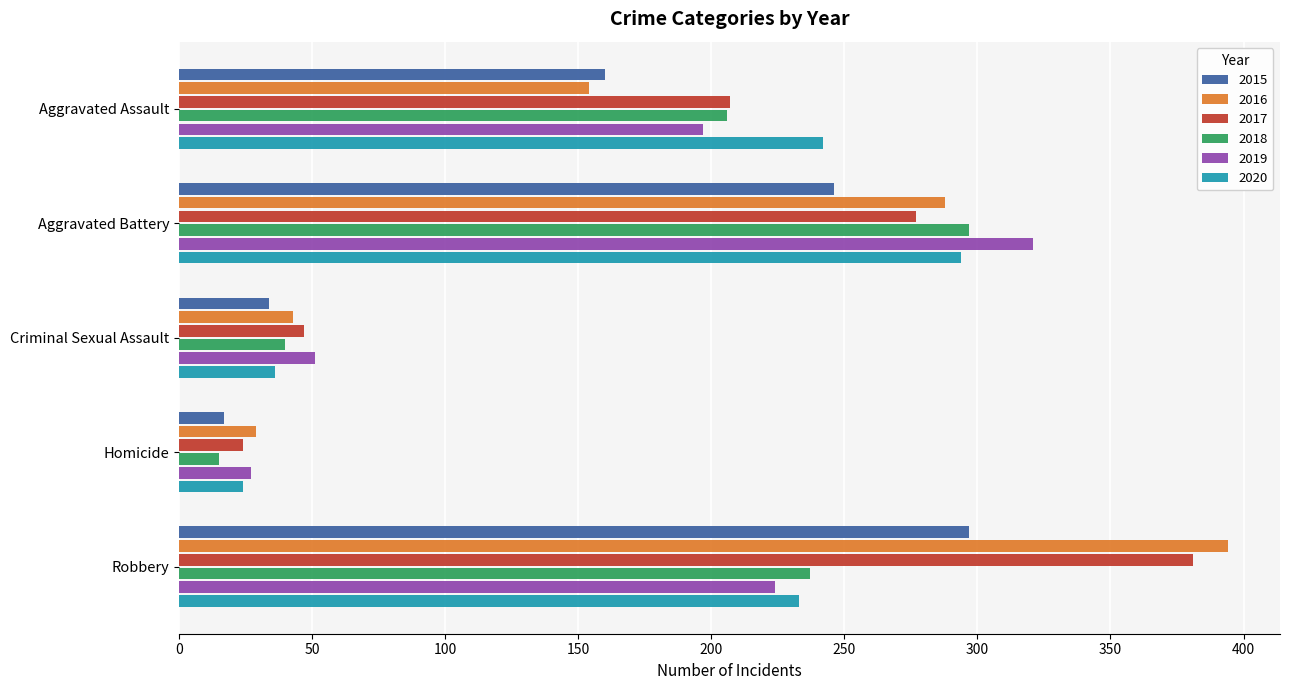

True or false: 2016 has a value of 43 at Criminal Sexual Assault.

True